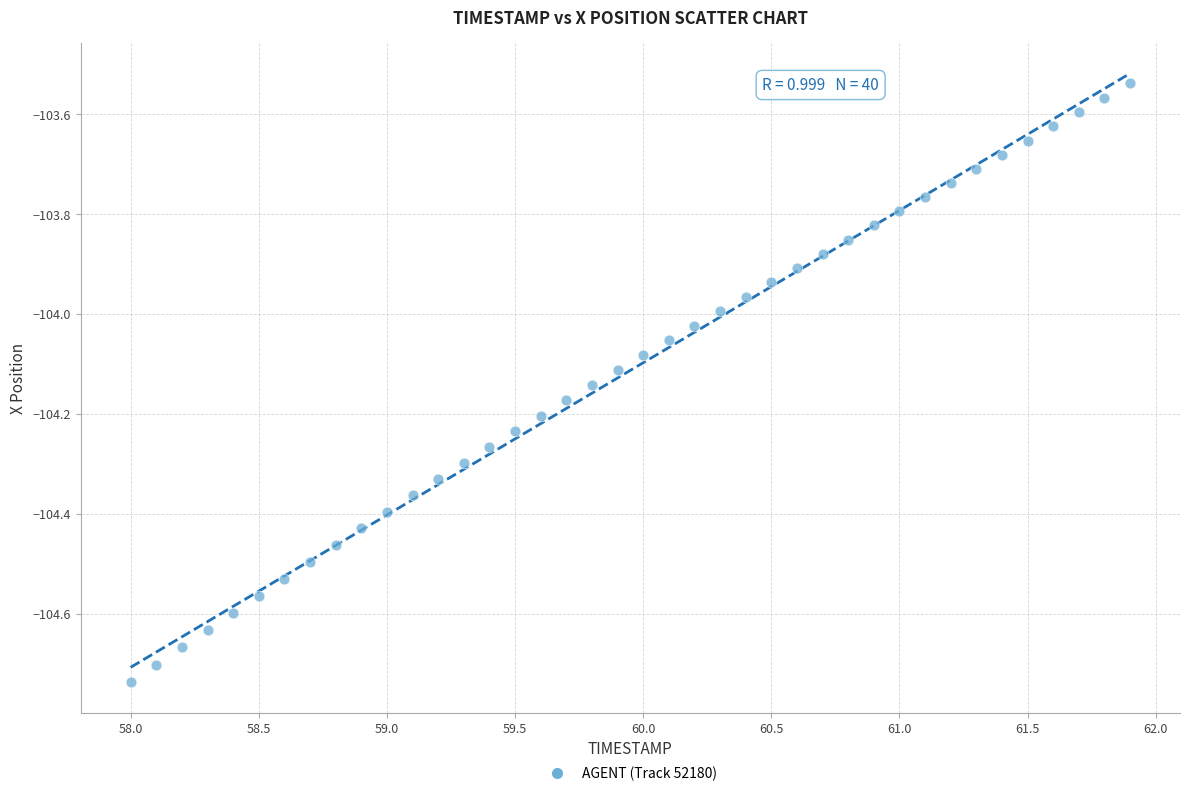

What is the range of Y values (max minus min)?

1.2